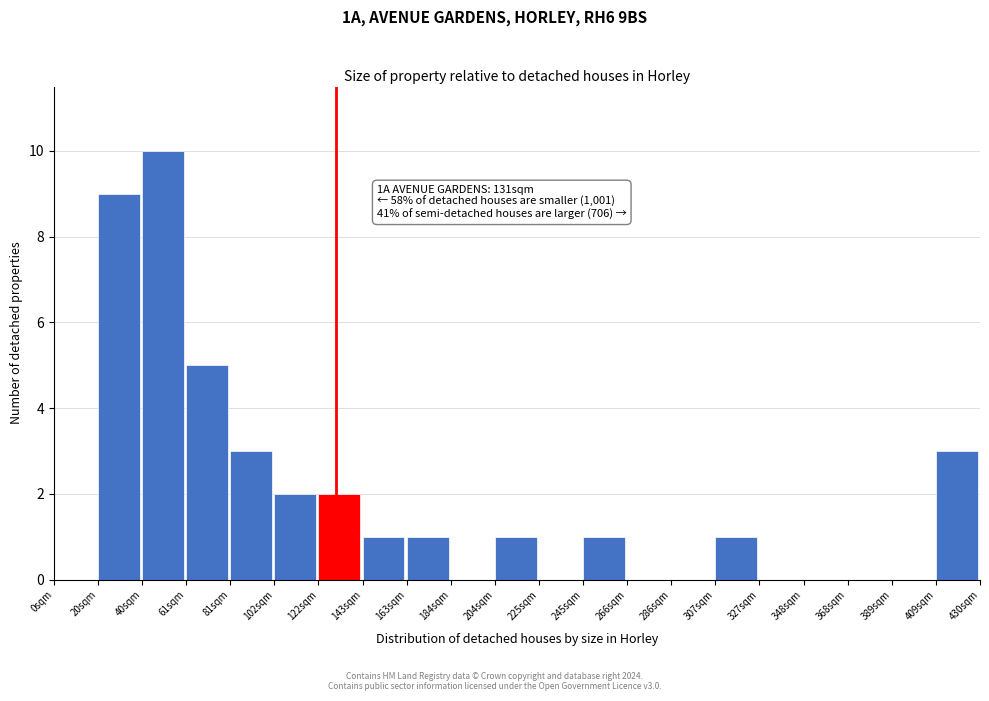

Which range on the x-axis has the tallest bar?

40 to 60